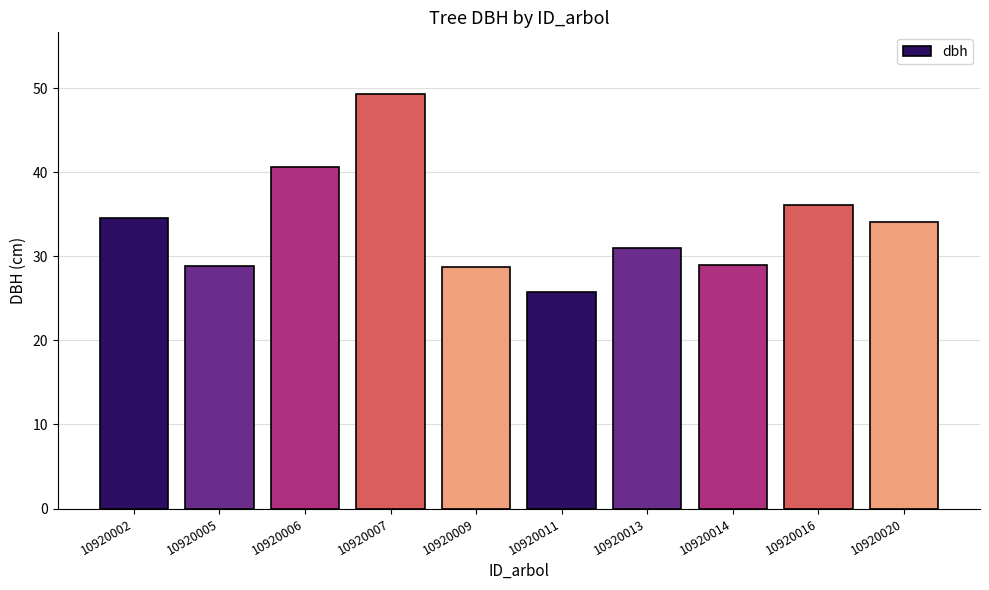

What is the average value?

33.8